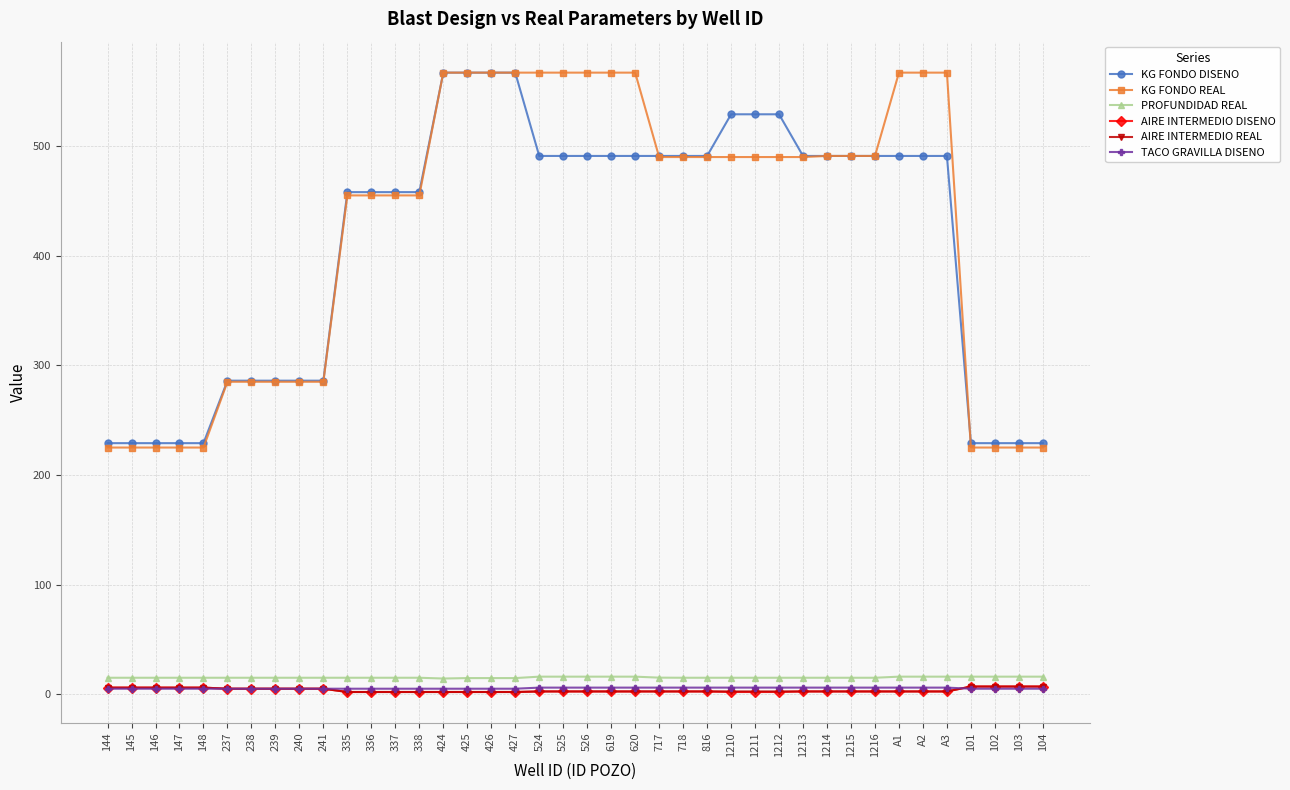

True or false: PROFUNDIDAD REAL and TACO GRAVILLA DISENO cross at least once.

False